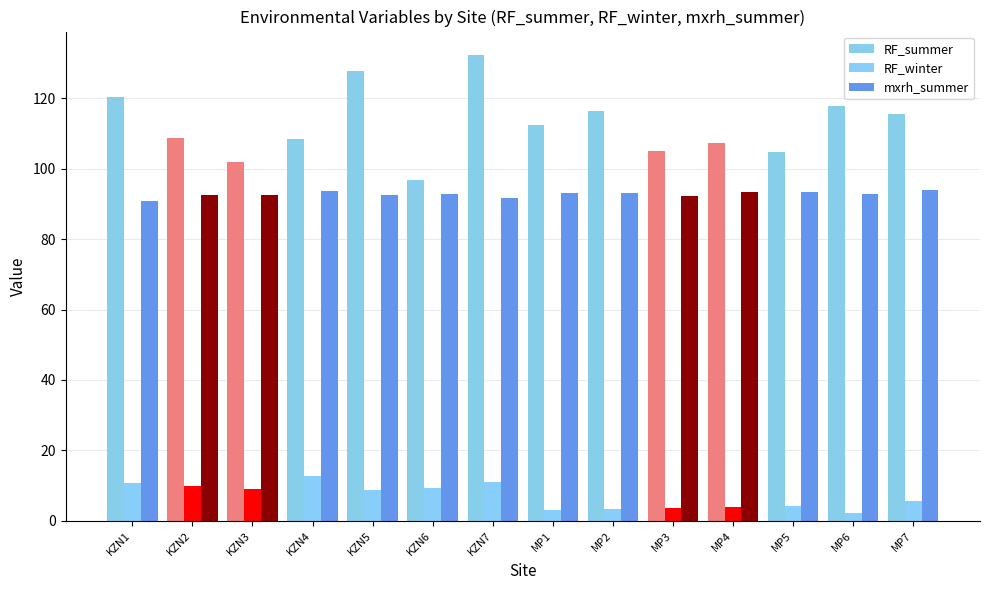

At which label does RF_summer first exceed 112?

KZN1